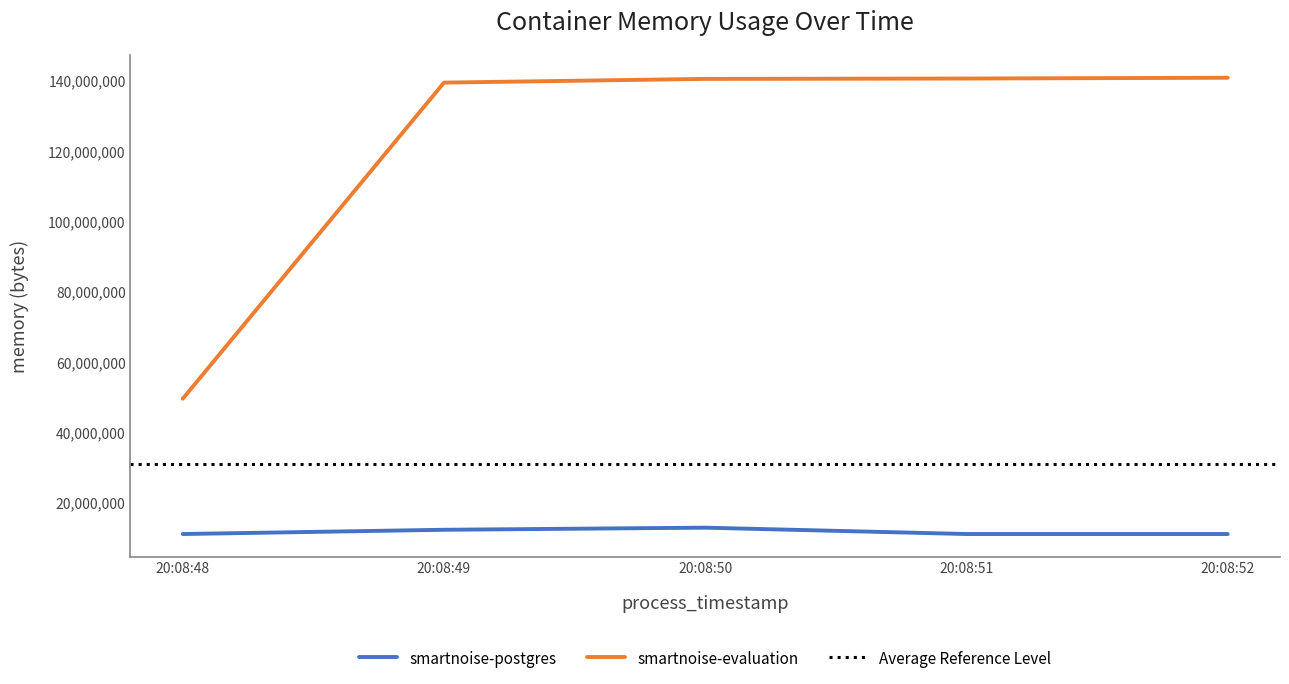

True or false: smartnoise-postgres has a value of 12382208 at 20:08:49.

True